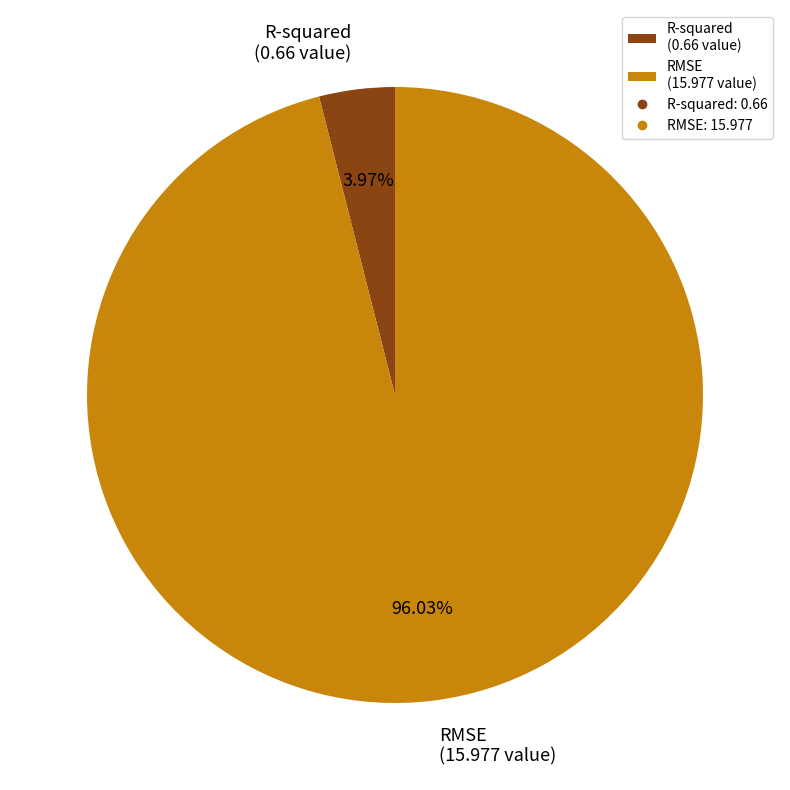

To the nearest percent, what percentage of the pie is R-squared?

4%